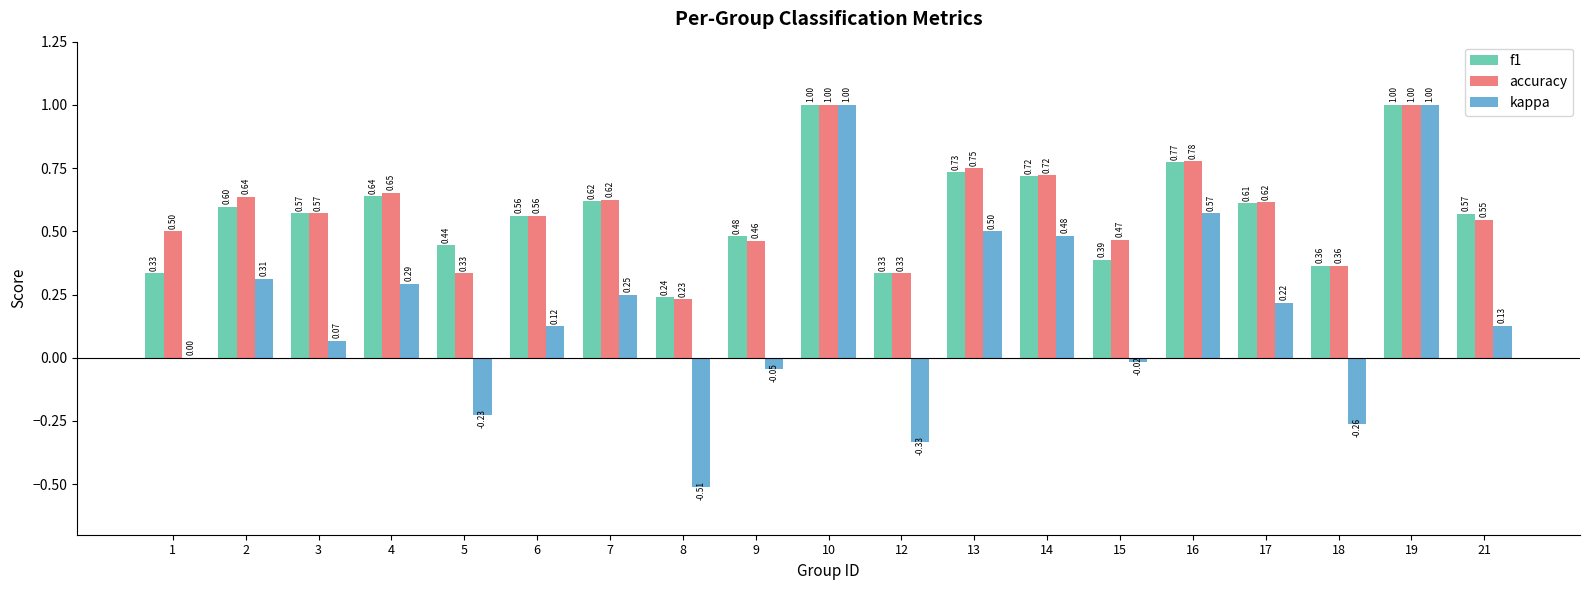

What is the sum of all accuracy values?

11.1